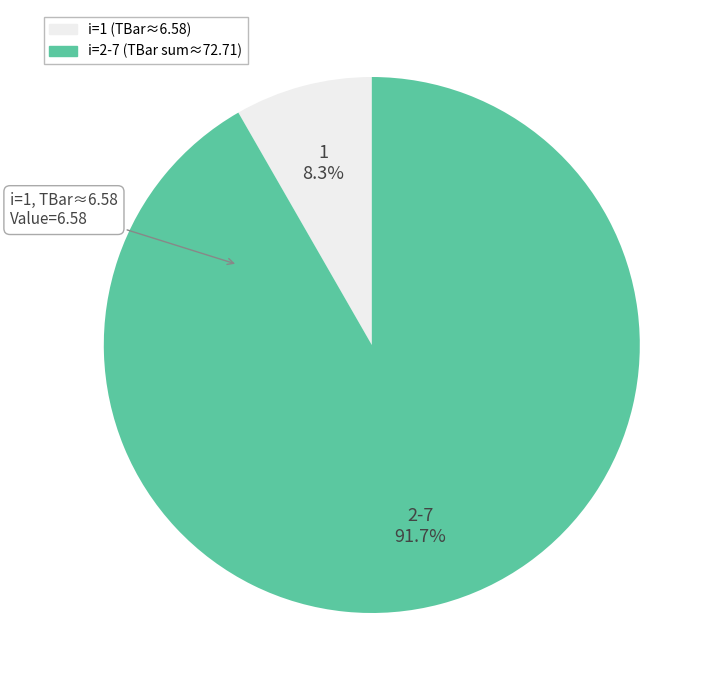

Does any single category account for the majority?

Yes